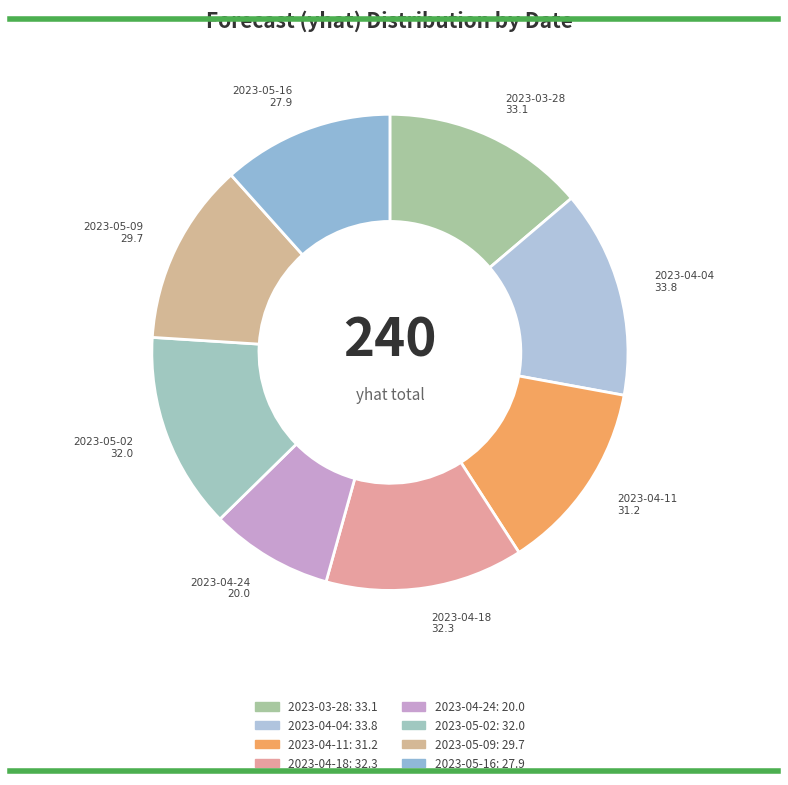

True or false: 2023-04-04 accounts for 2% of the total.

False